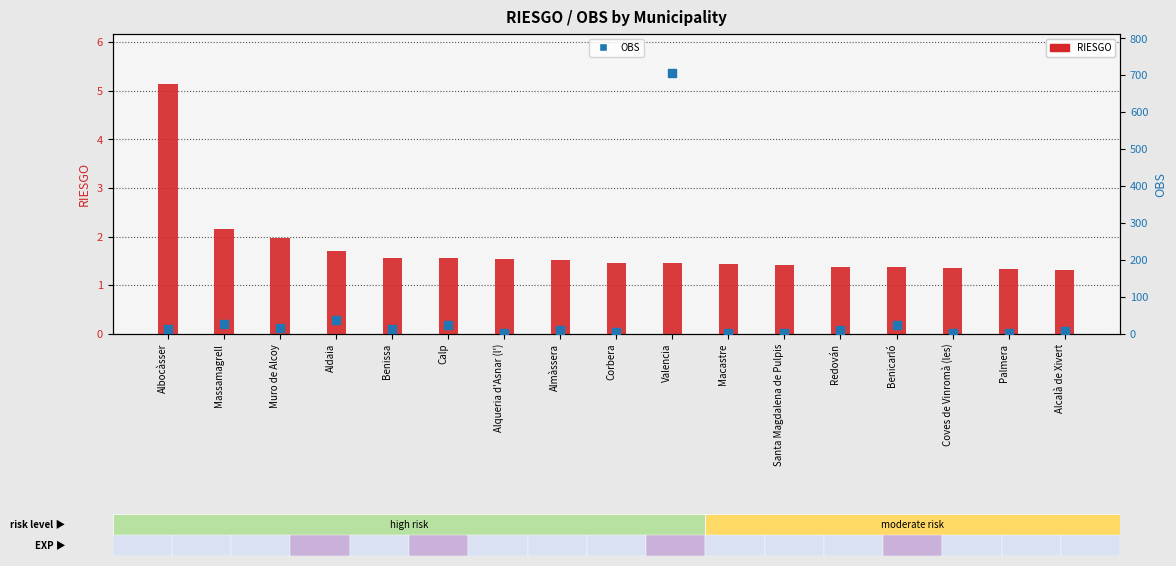

Which series has the widest spread of Y values?

OBS